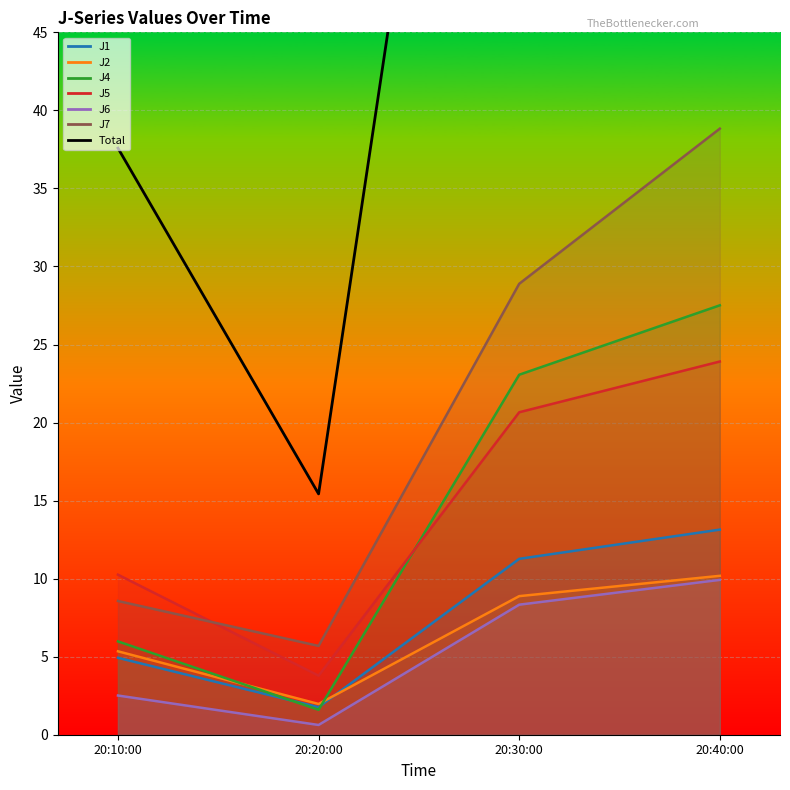

What is the average value?

69.4